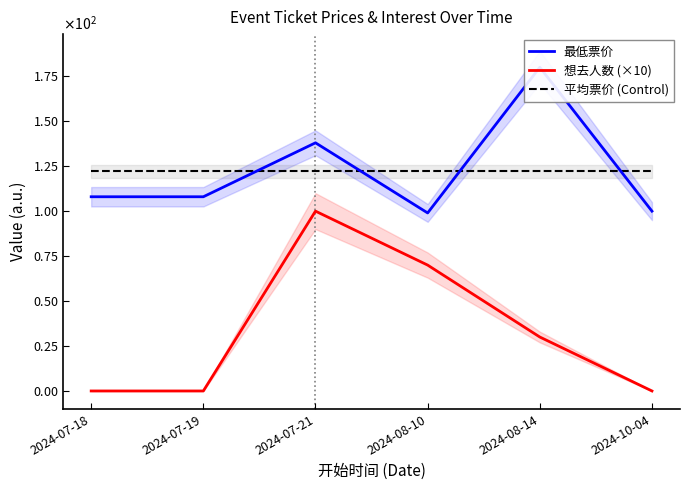

Which series changed the most between 2024-08-10 and 2024-08-14?

最低票价